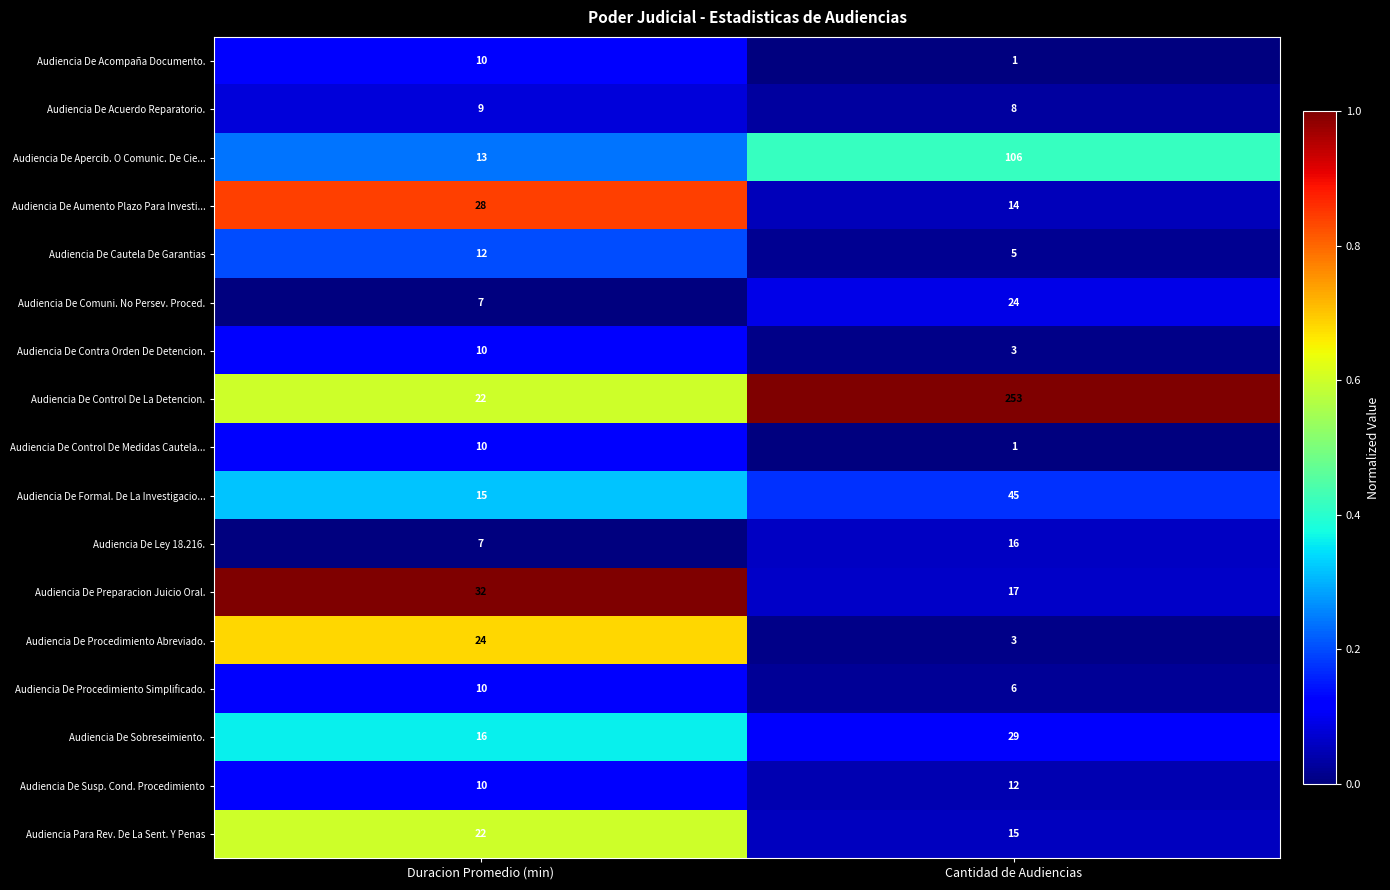

Where is Audiencia De Control De Medidas Cautela... nearest to the value 5?

Cantidad de Audiencias